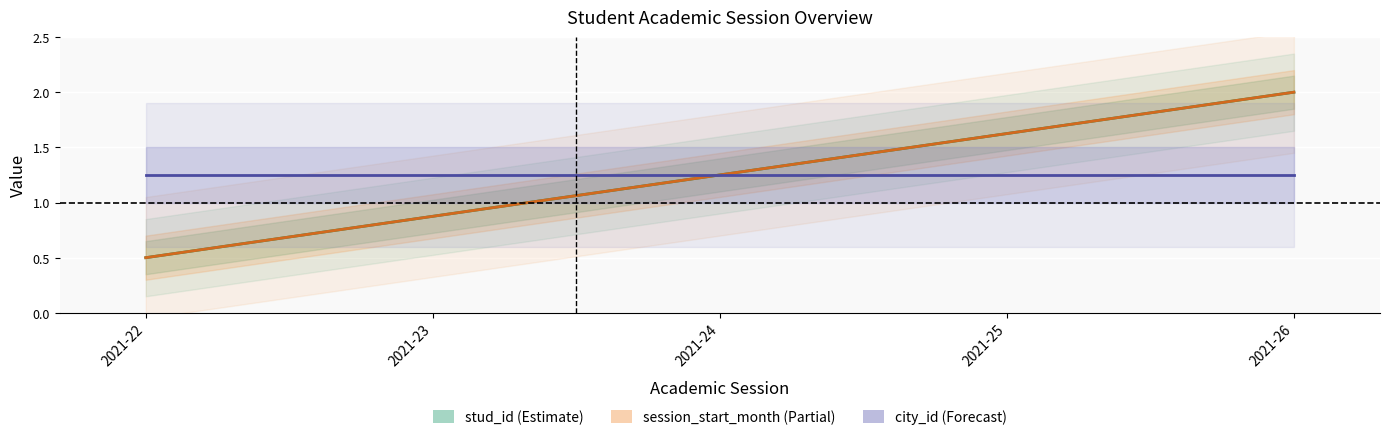

What is the value of the city_id point at the 4th from the left?

1.2